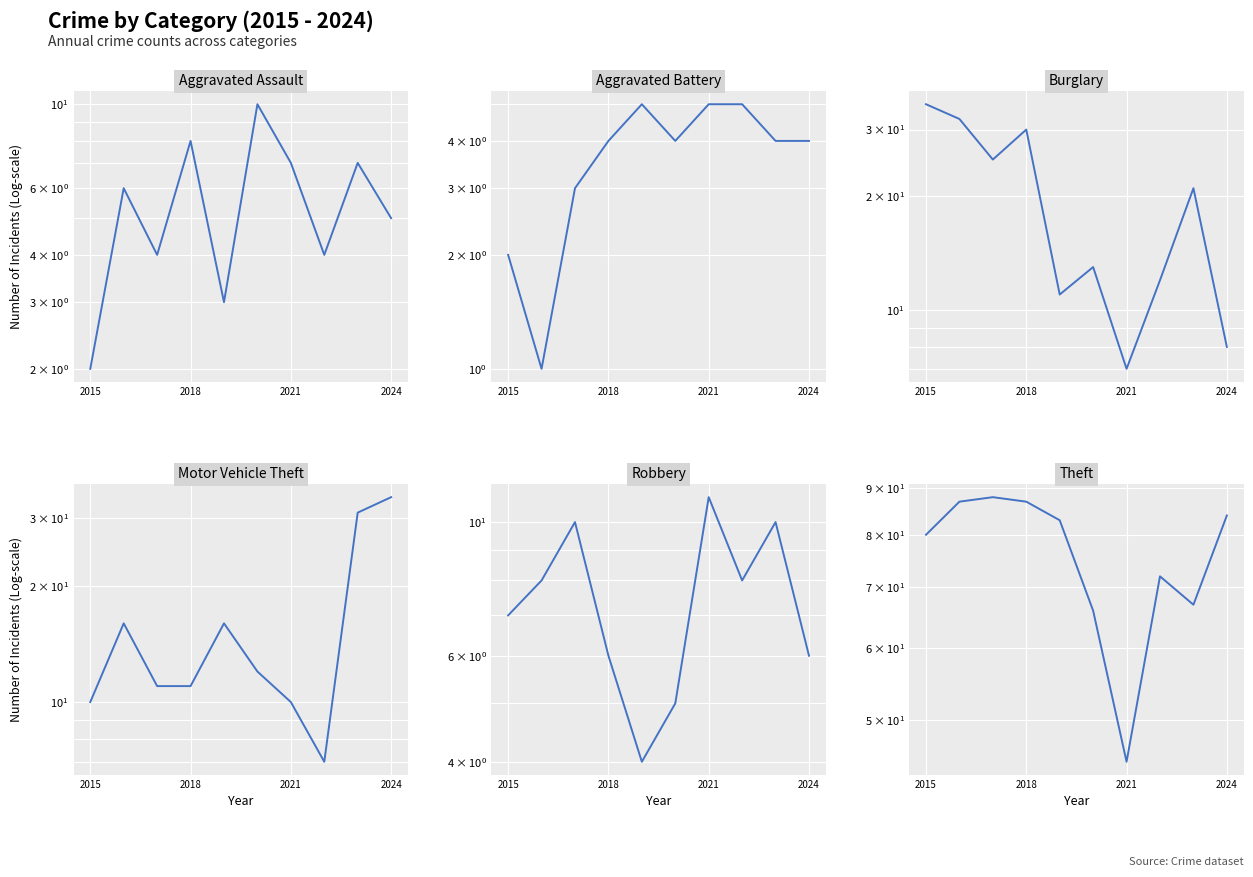

Is this an area chart (filled region under the line)?

No